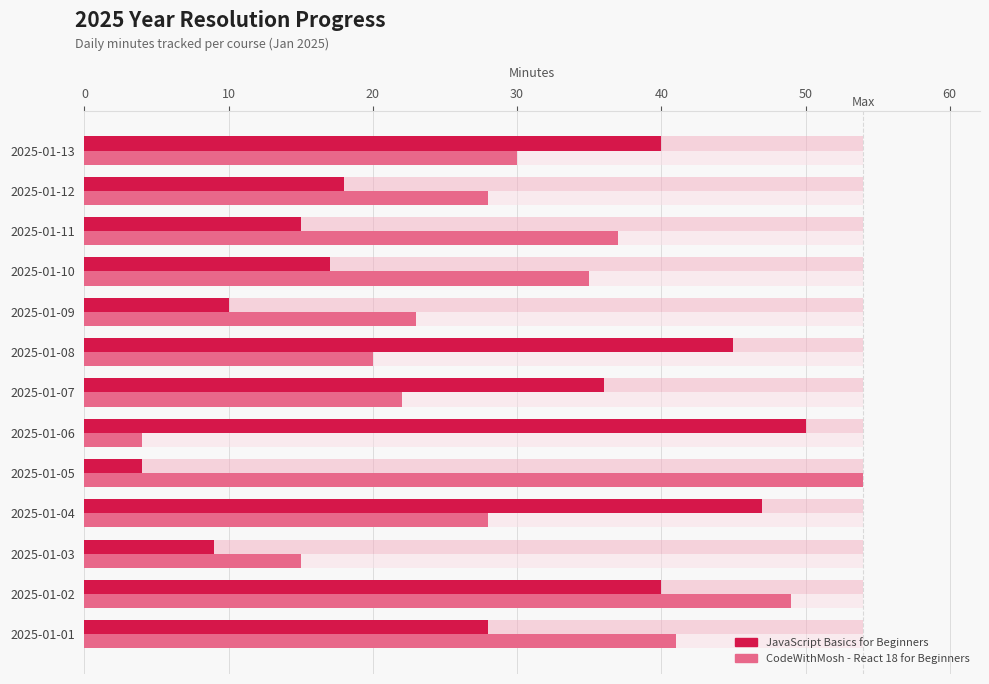

Read the CodeWithMosh - React 18 for Beginners value at 10, to the nearest 10.

40